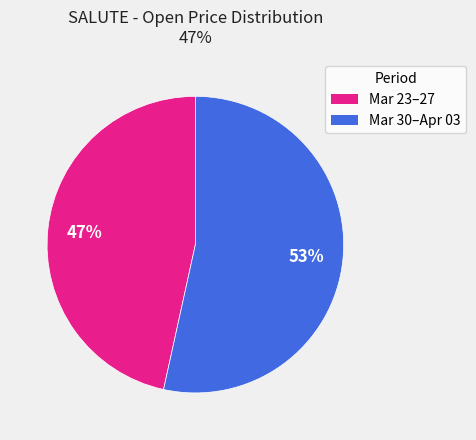

What is the smallest slice in the pie chart?

Mar 23–27